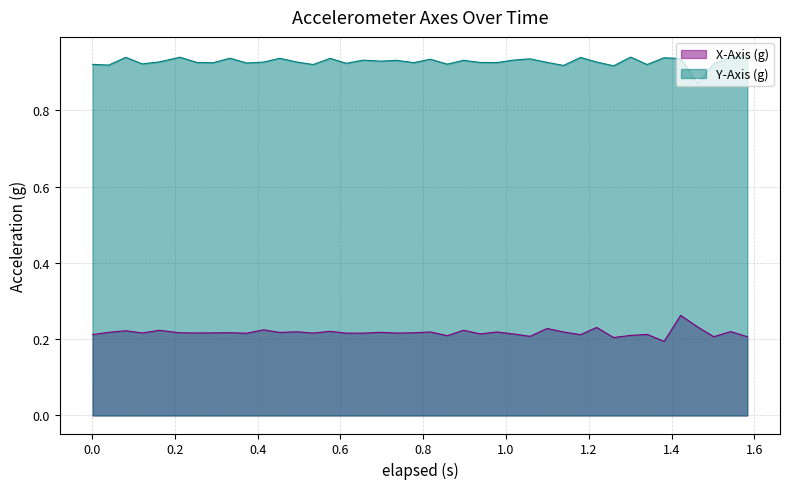

List the series in order of their peak value, highest first.

Y-Axis (g), X-Axis (g)